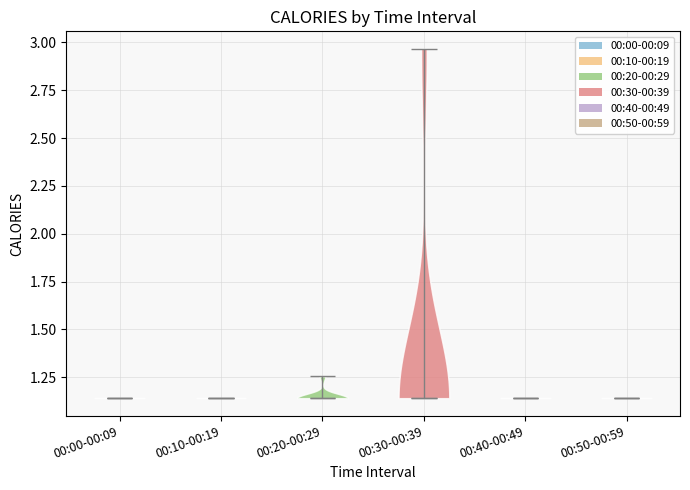

Where does the median line of the violin for 00:50-00:59 sit on the y-axis? The values are not printed on the chart, so give them approximately, as read against the axis.

1.15